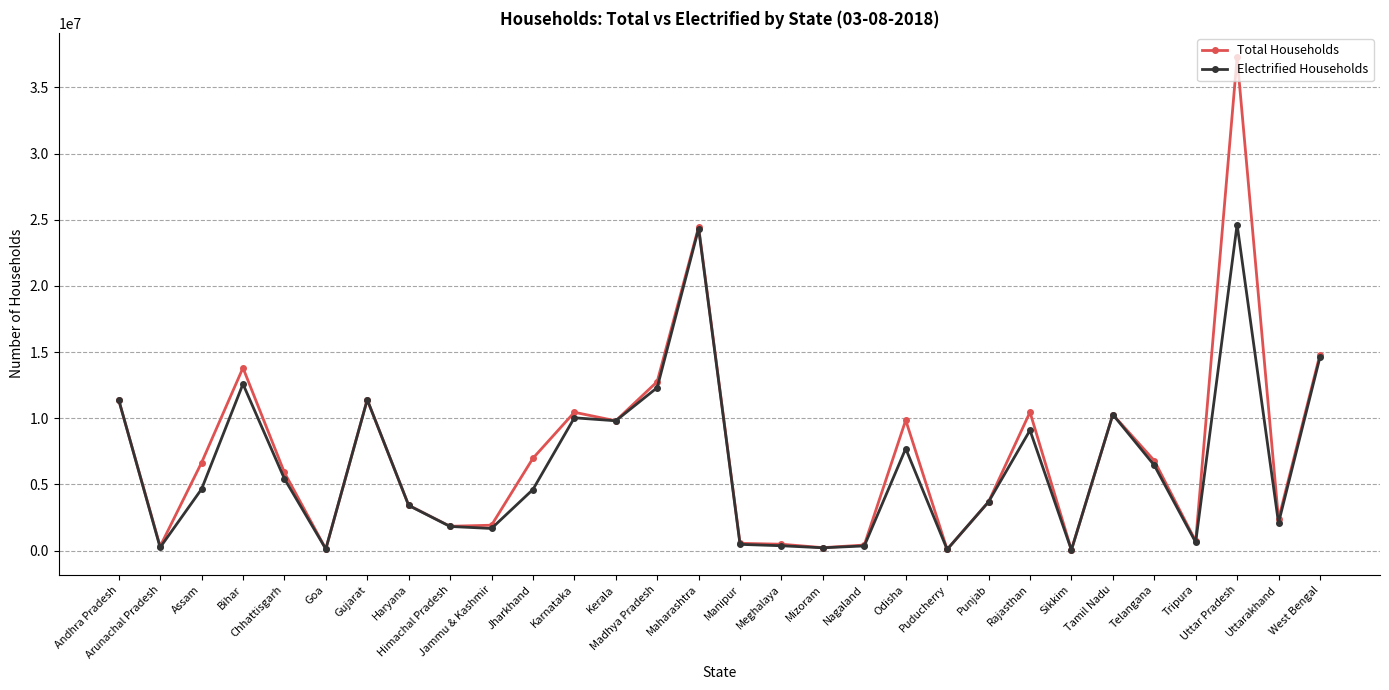

What position from the left is Sikkim?

24